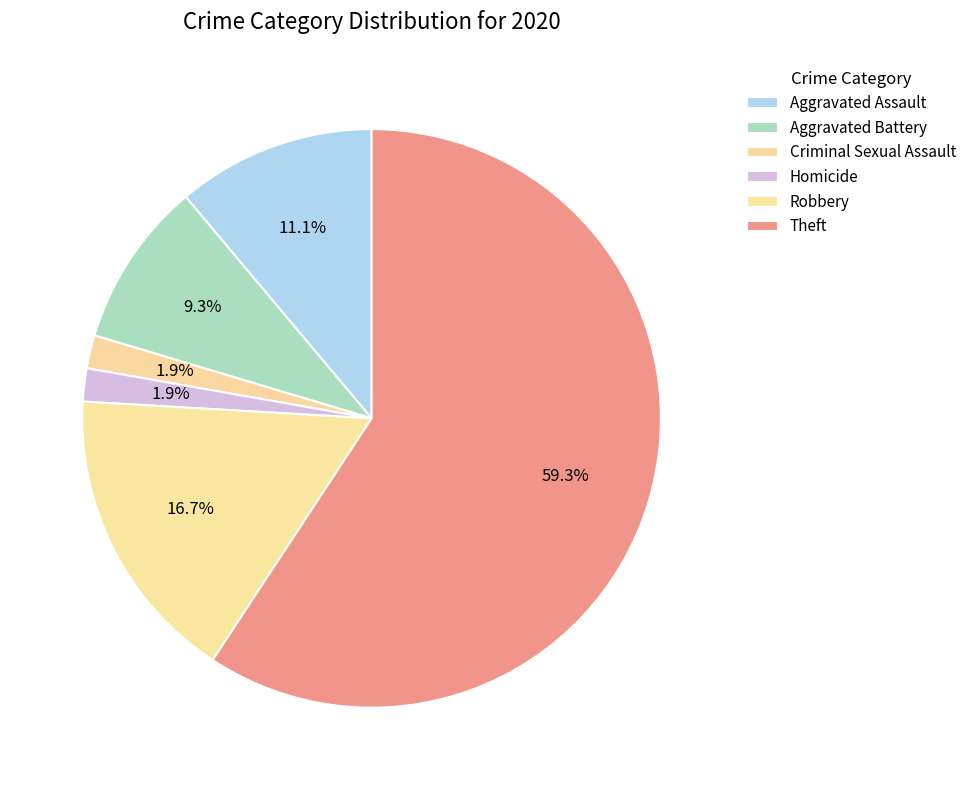

Is it true that Criminal Sexual Assault is 11% of the pie?

False